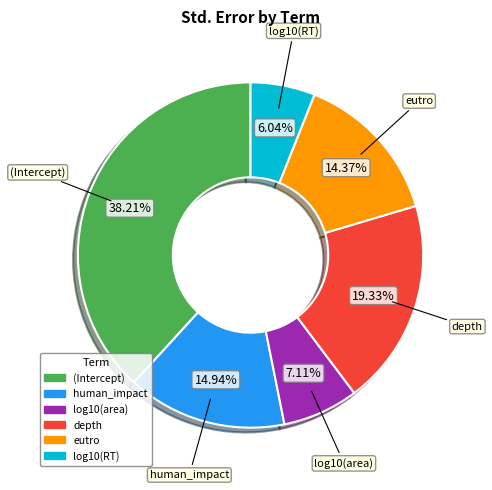

Which slice is the largest?

(Intercept)